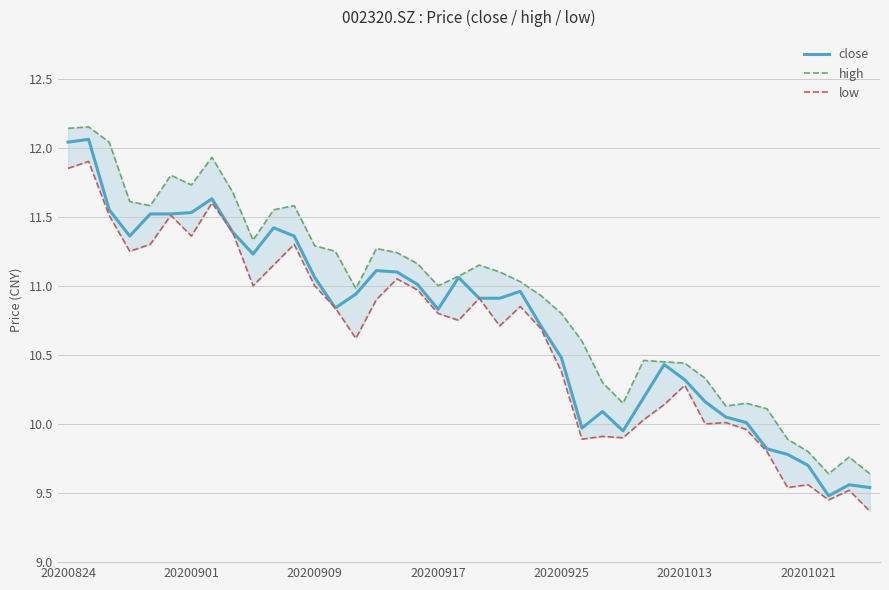

List the series in order of their peak value, highest first.

high, close, low